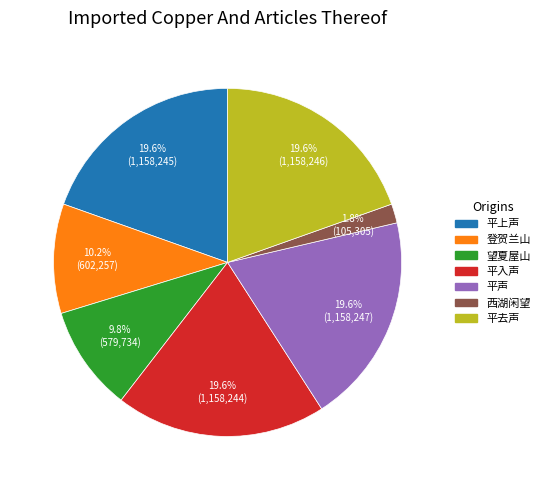

How many segments does this pie chart have?

7